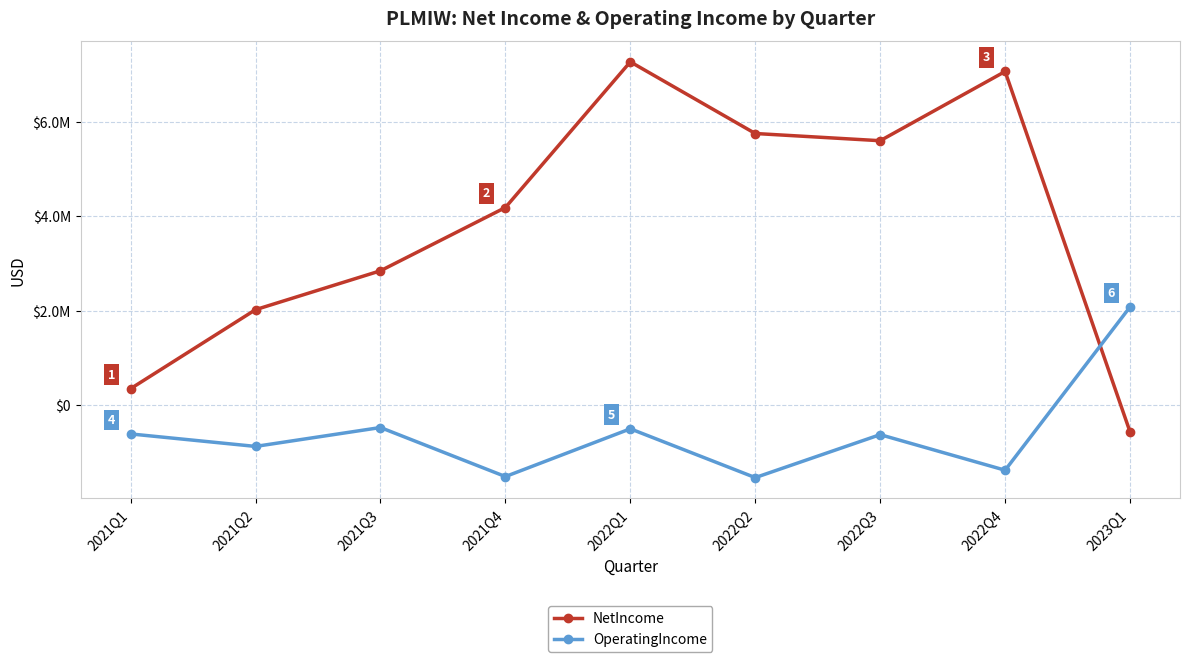

Reading left to right, transcribe all the data shown in this chart.

NetIncome: 342556	2018837	2843748	4186356	7277287	5756751	5603634	7072465	-573743
OperatingIncome: -617947	-882896	-481907	-1522551	-509076	-1544496	-633050	-1387815	2076303